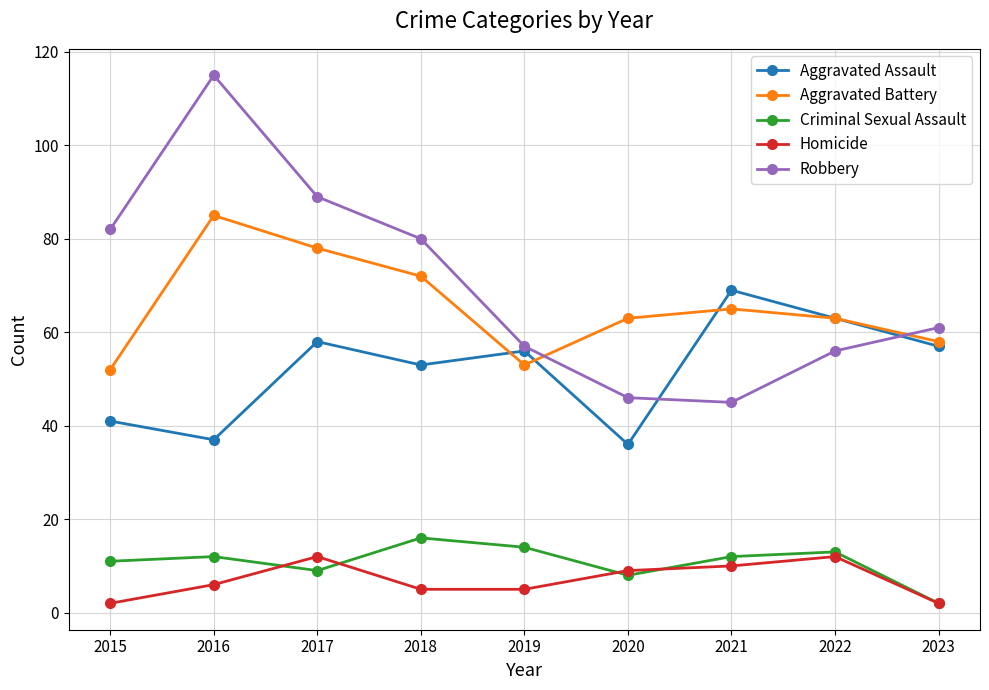

What is the highest value of the Aggravated Assault series?

69